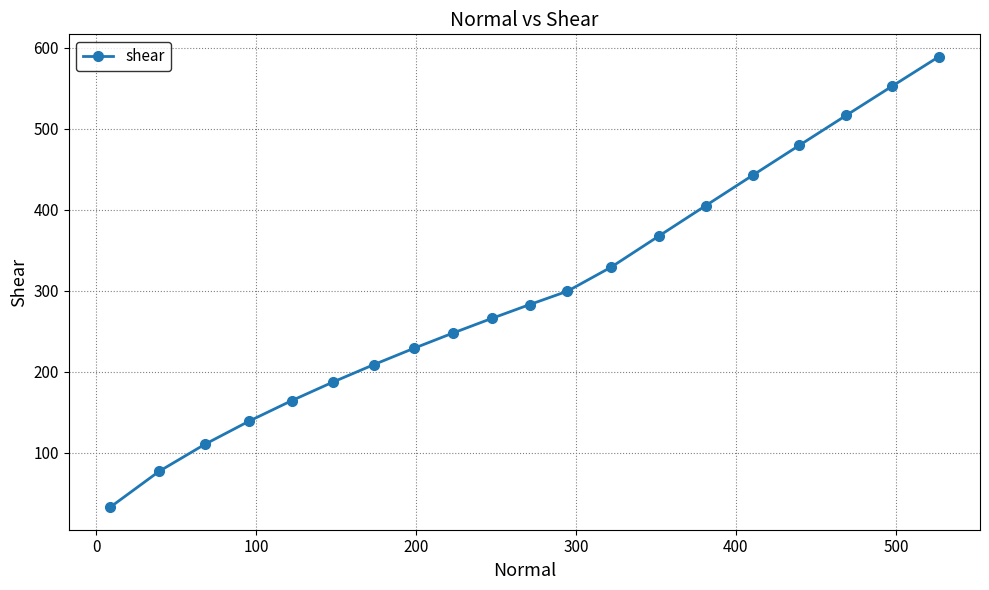

What is the sum of all values?

5926.3